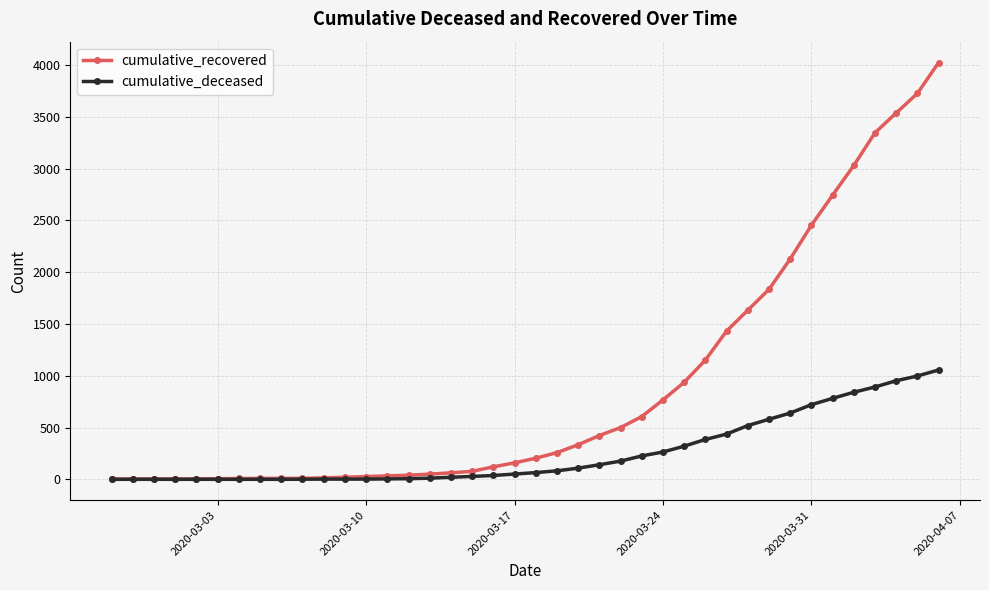

Rank the series by their average value, from highest to lowest.

cumulative_recovered, cumulative_deceased